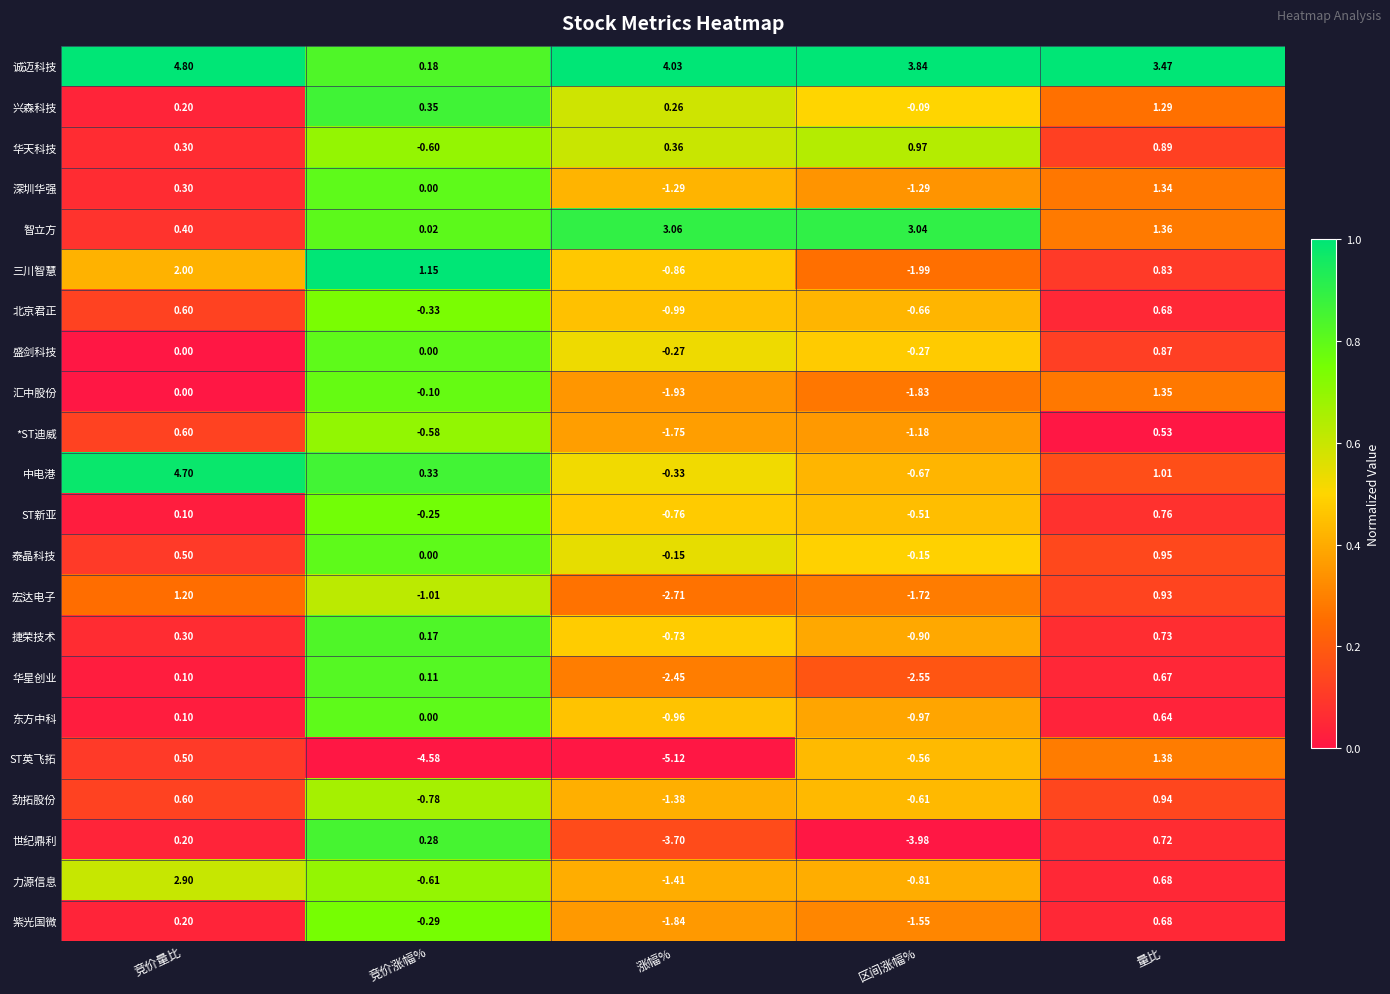

Is the value of 华天科技 at 竞价涨幅% greater than the value of 宏达电子 at 量比?

No